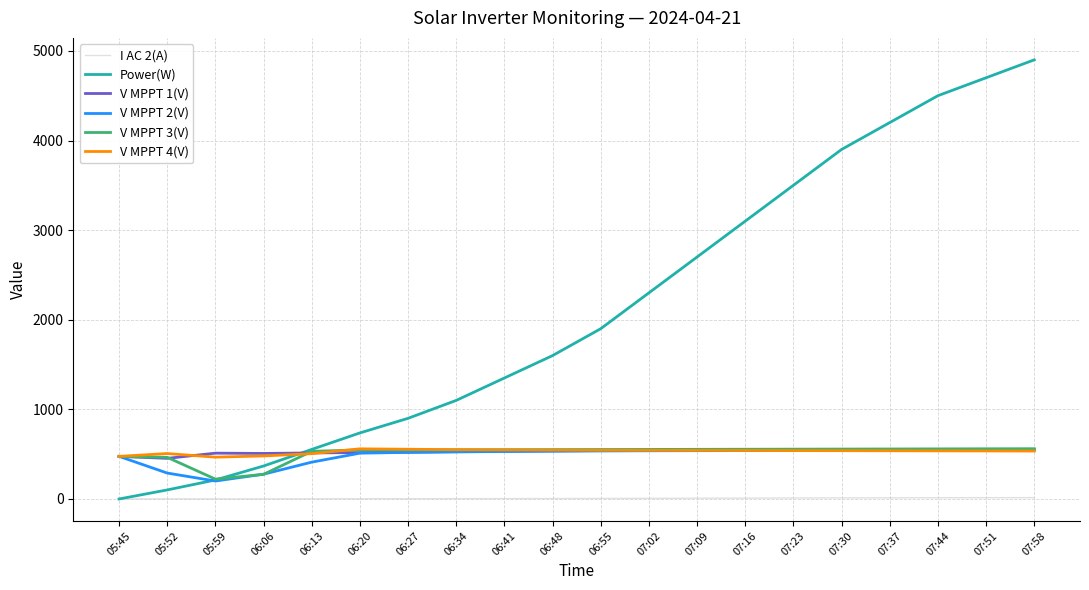

Which series has the widest spread of values?

Power(W)